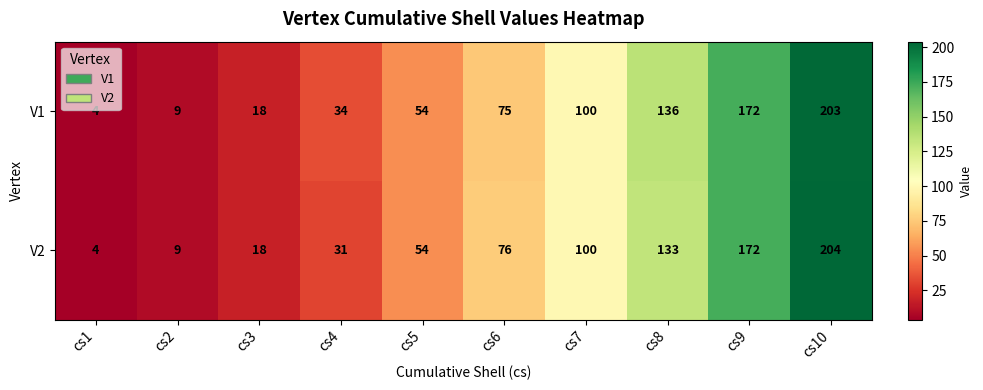

Count the number of categories in the chart.

10